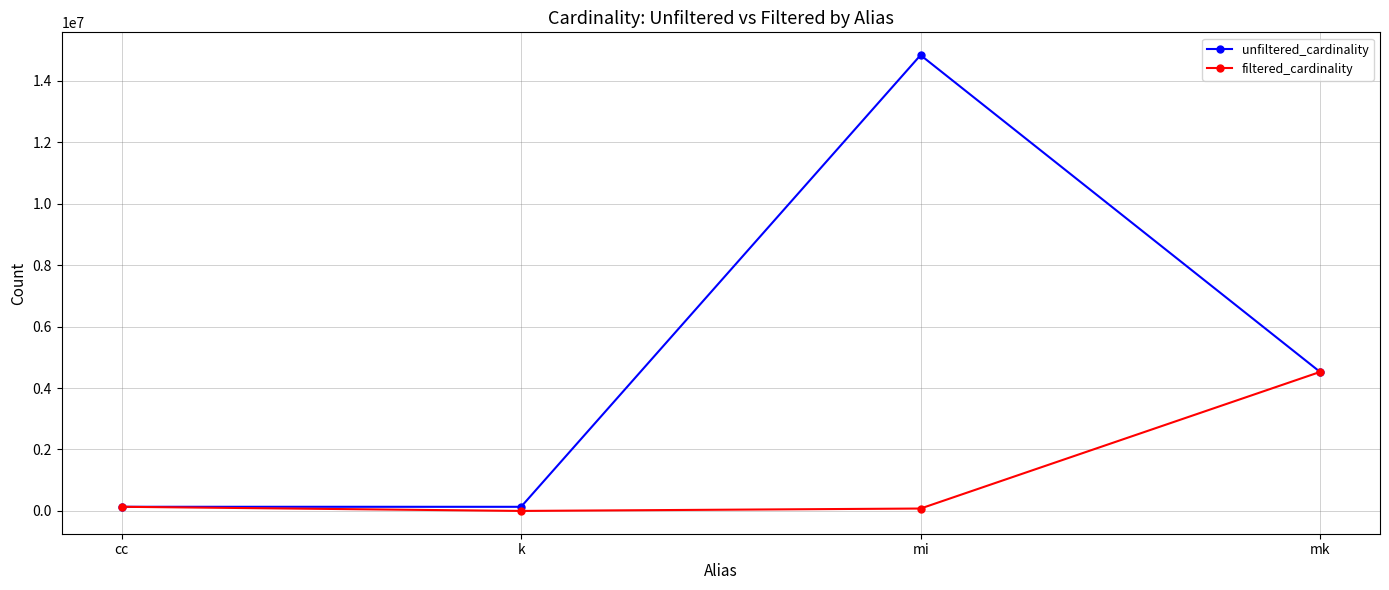

What is the difference between the filtered_cardinality values at mi and k?

78128